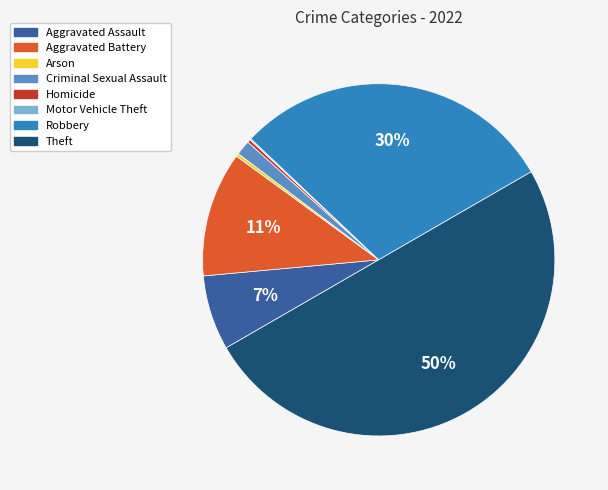

To the nearest percent, what is the average slice percentage?

12%